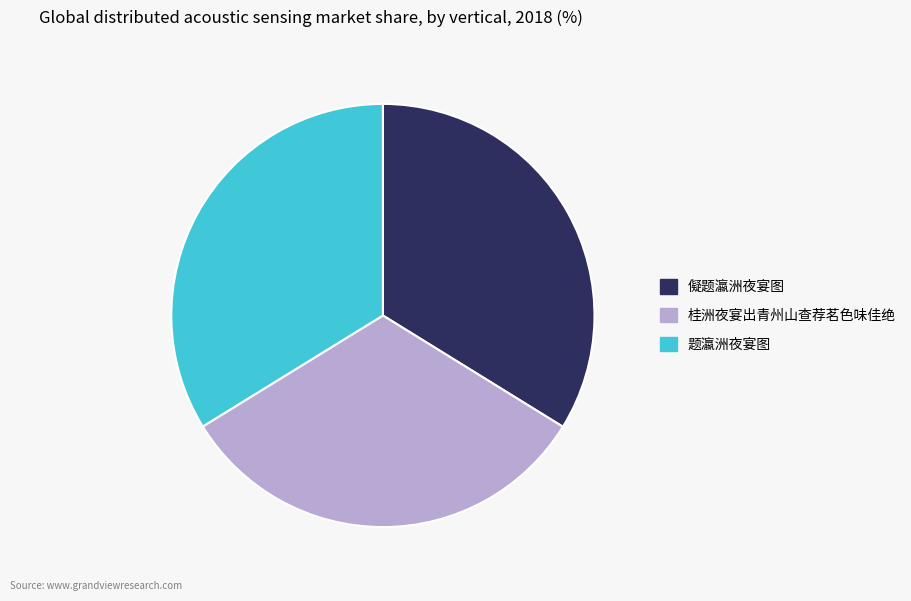

True or false: 题瀛洲夜宴图 accounts for 48% of the total.

False